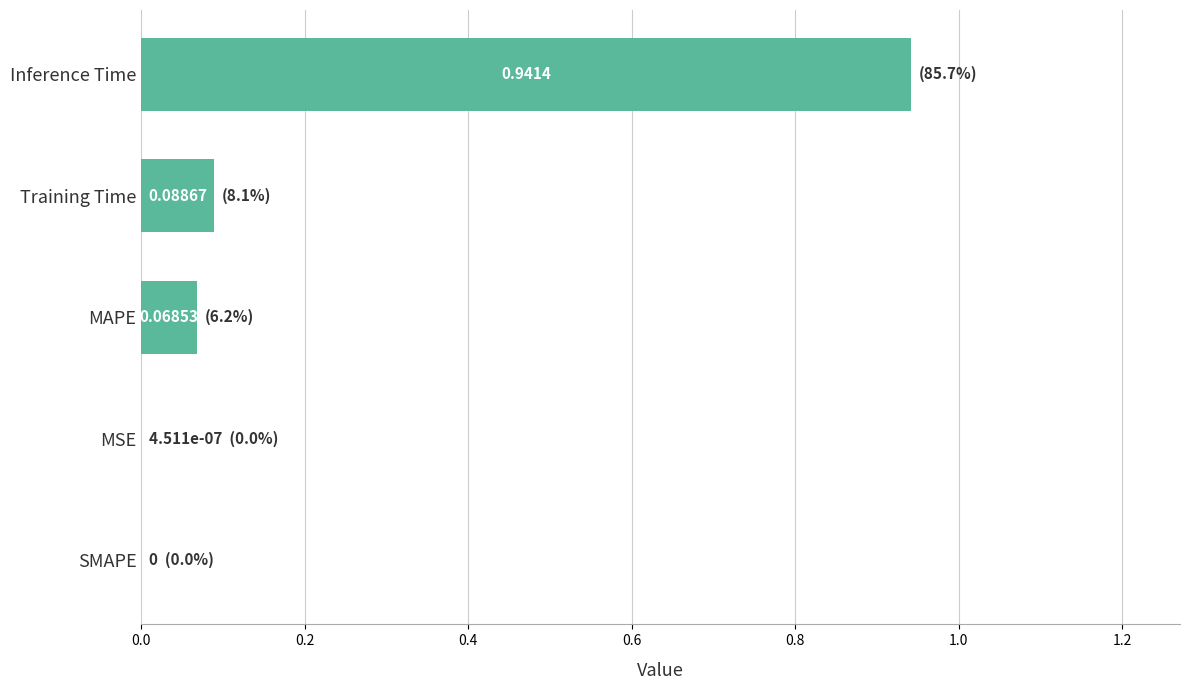

How many positive values are there?

4